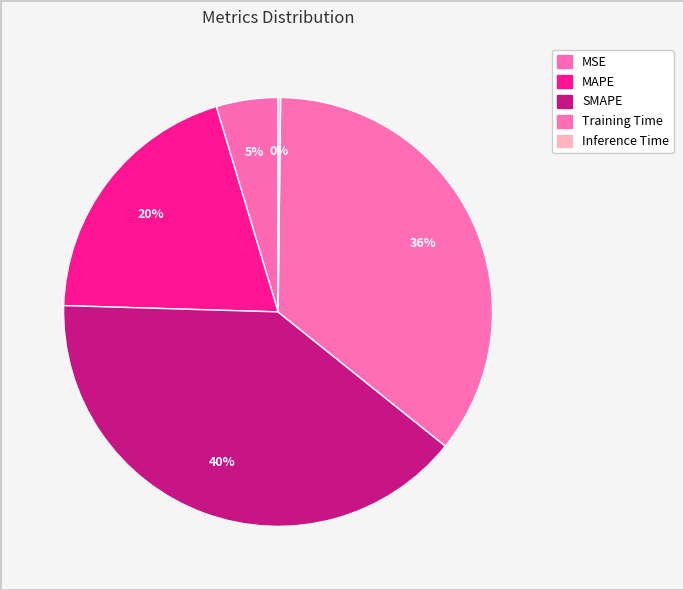

What is the total percentage of Training Time and SMAPE?

75.3%